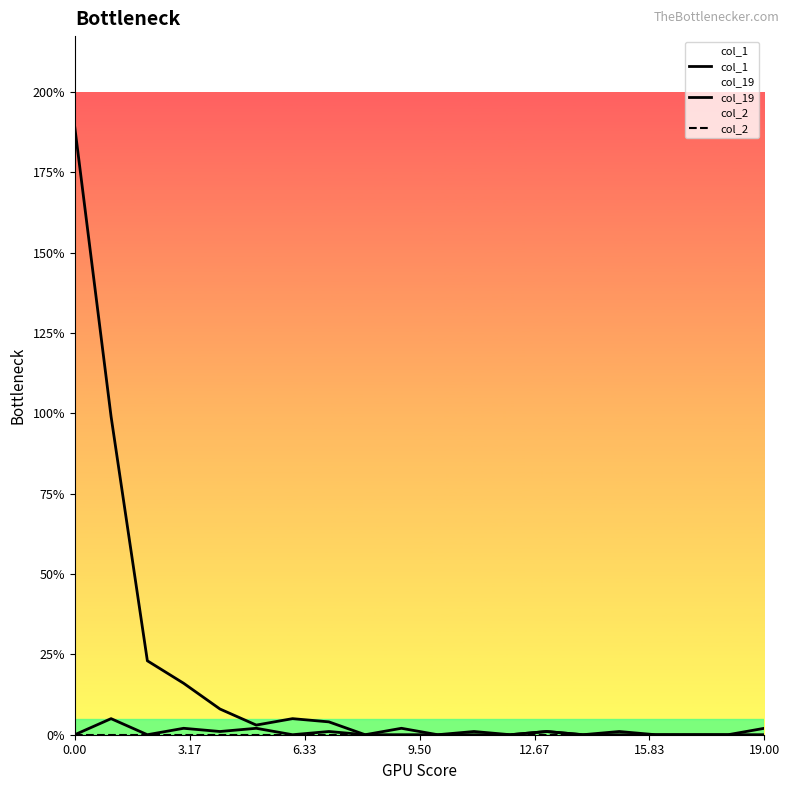

Is this an area chart (filled region under the line)?

No